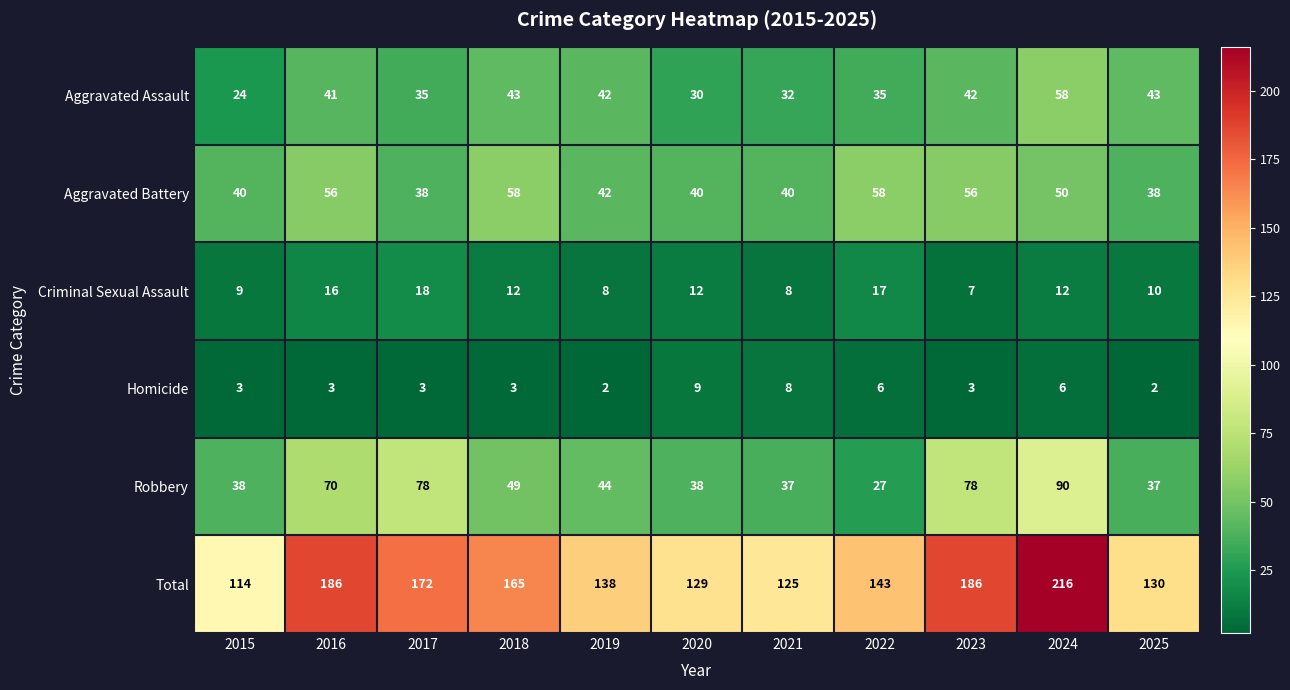

What is the difference between the highest and lowest values at 2023?

183